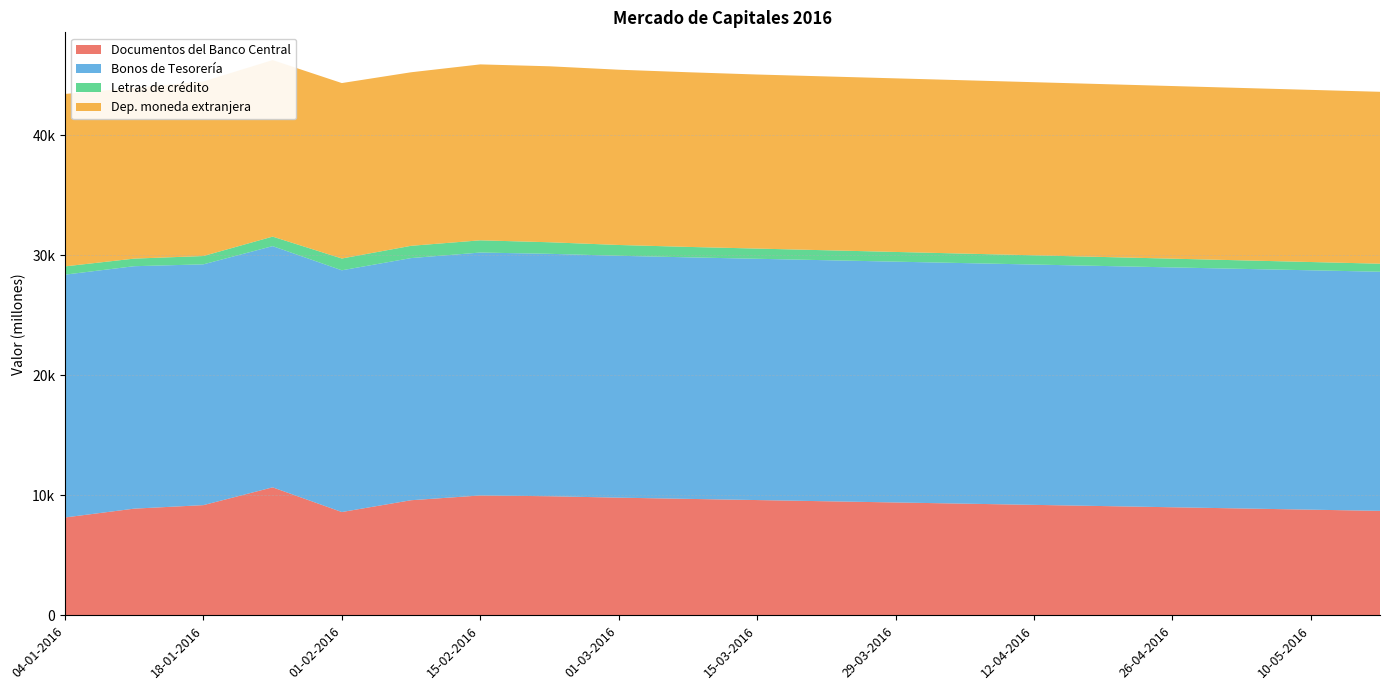

Reading left to right, list all the values displayed in this chart.

Documentos del Banco Central: 04-01-2016=8150	11-01-2016=8885	18-01-2016=9178	25-01-2016=10660	01-02-2016=8603	08-02-2016=9586	15-02-2016=9983	22-02-2016=9919	01-03-2016=9800	08-03-2016=9700	15-03-2016=9600	22-03-2016=9500	29-03-2016=9400	05-04-2016=9300	12-04-2016=9200	19-04-2016=9100	26-04-2016=9000	03-05-2016=8900	10-05-2016=8800	17-05-2016=8700
Bonos de Tesorería: 04-01-2016=20227	11-01-2016=20196	18-01-2016=20058	25-01-2016=20094	01-02-2016=20137	08-02-2016=20171	15-02-2016=20236	22-02-2016=20194	01-03-2016=20150	08-03-2016=20120	15-03-2016=20100	22-03-2016=20080	29-03-2016=20060	05-04-2016=20040	12-04-2016=20020	19-04-2016=20000	26-04-2016=19980	03-05-2016=19960	10-05-2016=19940	17-05-2016=19920
Letras de crédito: 04-01-2016=690	11-01-2016=633	18-01-2016=694	25-01-2016=793	01-02-2016=983	08-02-2016=1023	15-02-2016=1019	22-02-2016=964	01-03-2016=900	08-03-2016=870	15-03-2016=850	22-03-2016=830	29-03-2016=810	05-04-2016=790	12-04-2016=770	19-04-2016=750	26-04-2016=730	03-05-2016=710	10-05-2016=690	17-05-2016=670
Dep. moneda extranjera: 04-01-2016=14364	11-01-2016=14222	18-01-2016=14540	25-01-2016=14704	01-02-2016=14614	08-02-2016=14456	15-02-2016=14655	22-02-2016=14658	01-03-2016=14600	08-03-2016=14550	15-03-2016=14500	22-03-2016=14480	29-03-2016=14460	05-04-2016=14440	12-04-2016=14420	19-04-2016=14400	26-04-2016=14380	03-05-2016=14360	10-05-2016=14340	17-05-2016=14320